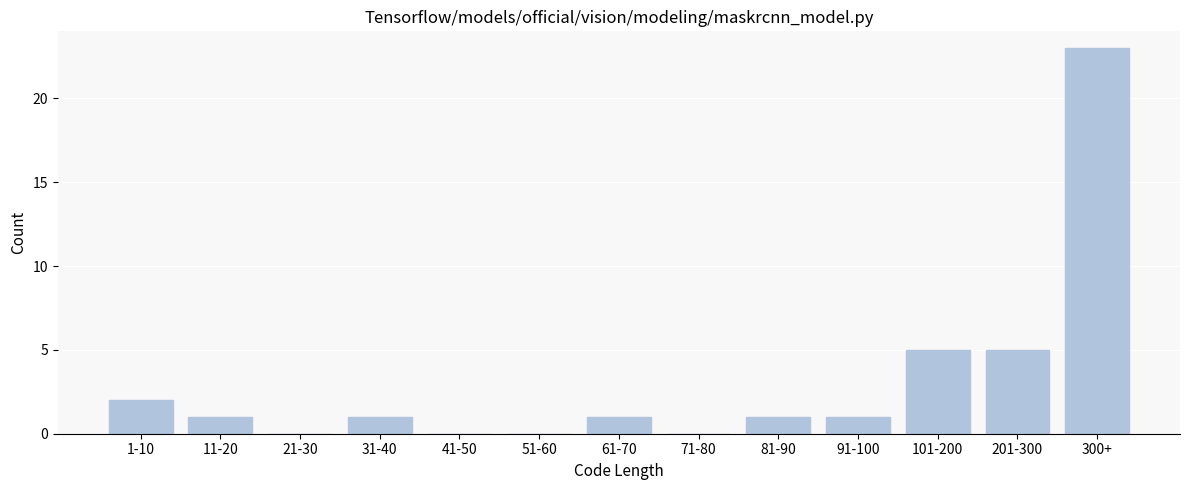

Reading left to right, what are all the values shown in this chart?

1-10=2	11-20=1	21-30=0	31-40=1	41-50=0	51-60=0	61-70=1	71-80=0	81-90=1	91-100=1	101-200=5	201-300=5	300+=23